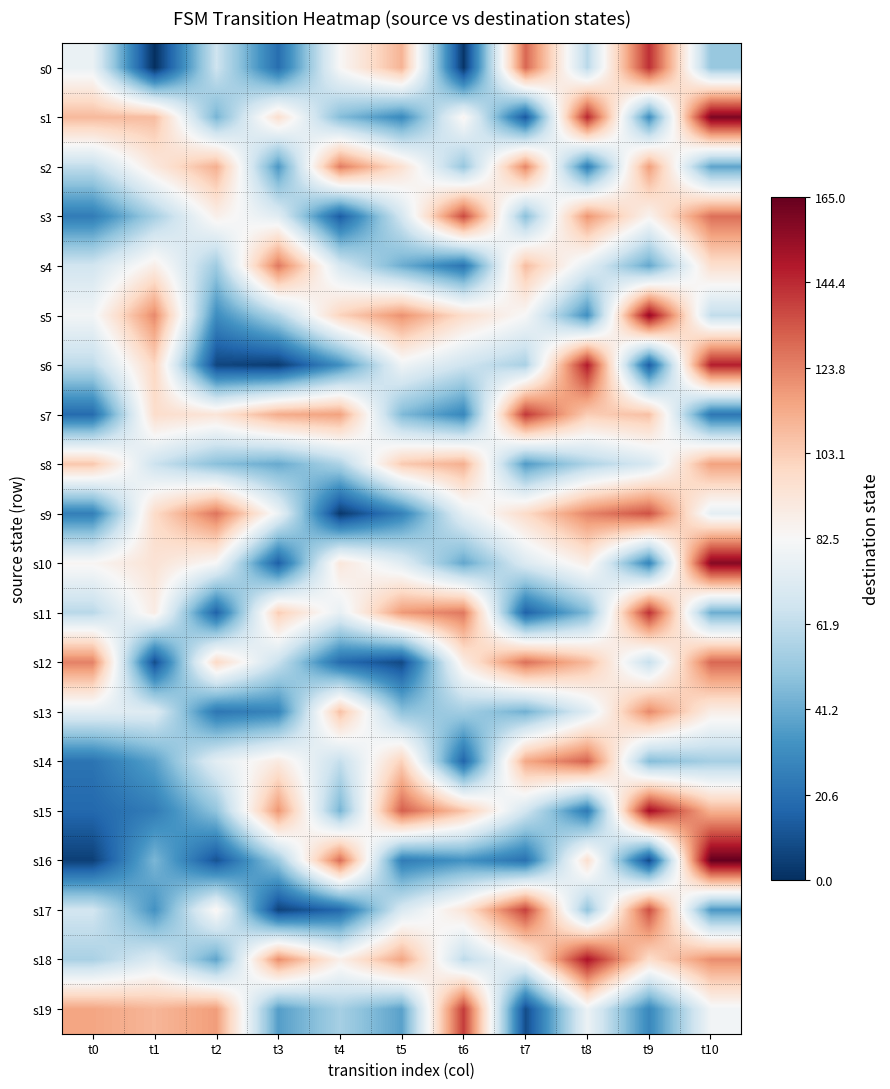

What is the difference between the highest and lowest values at t10?

142